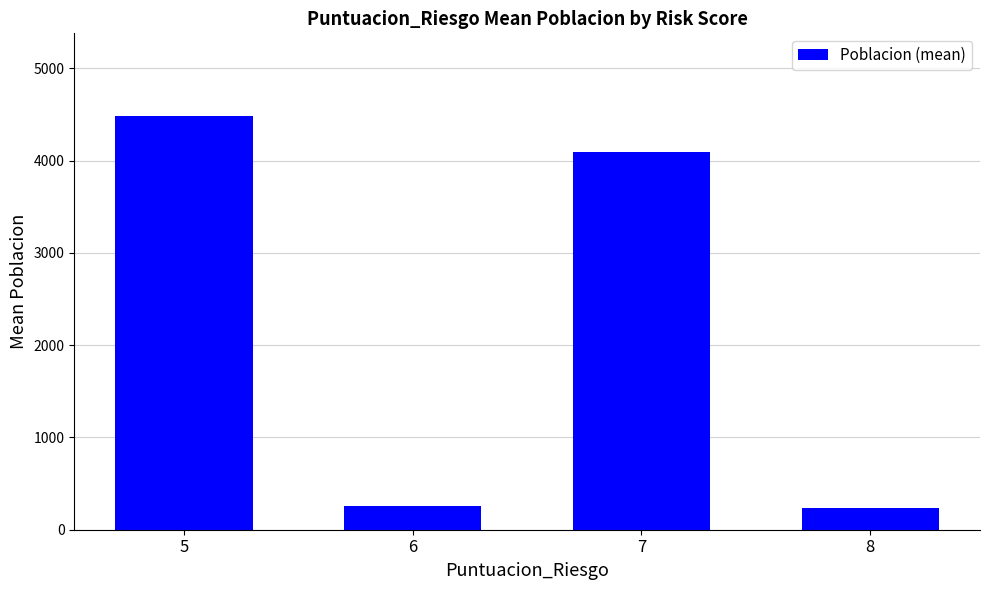

Where is the data nearest to the value 2362?

7